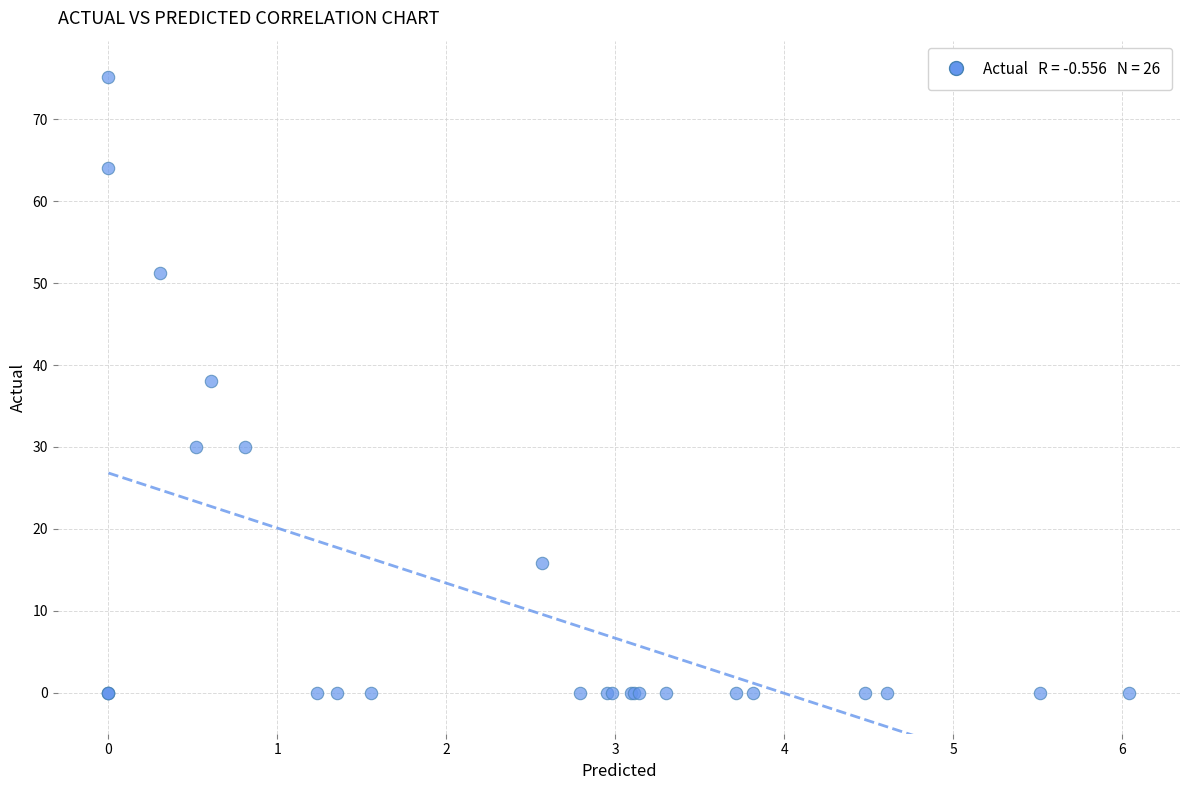

What Y value in the scatter plot is closest to 37?

38.0